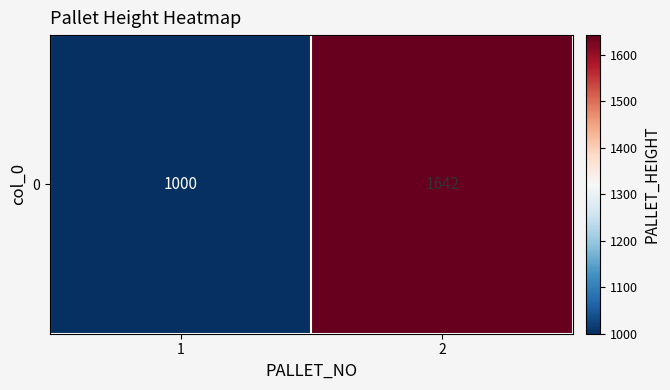

Reading left to right, list all the values displayed in this chart.

1=1000	2=1642